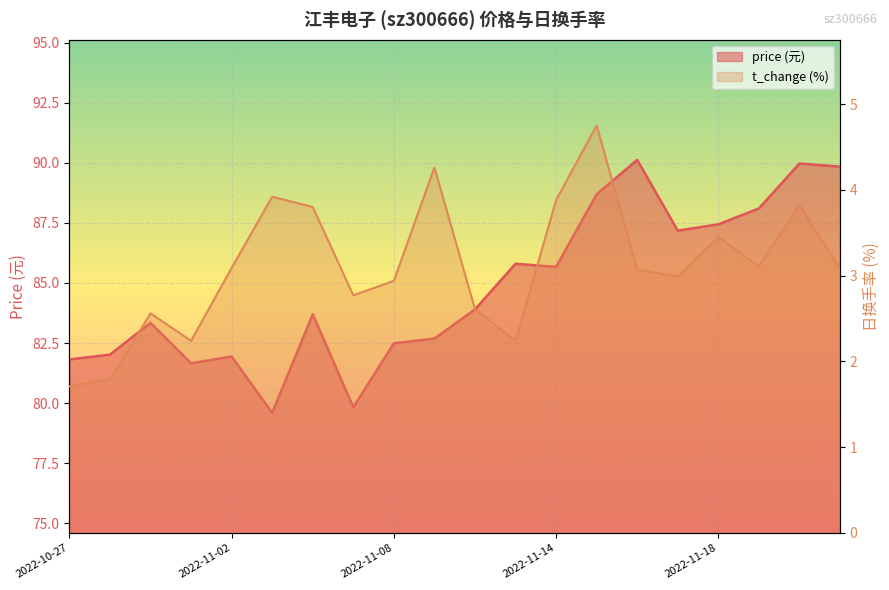

How many categories are shown in the chart?

20